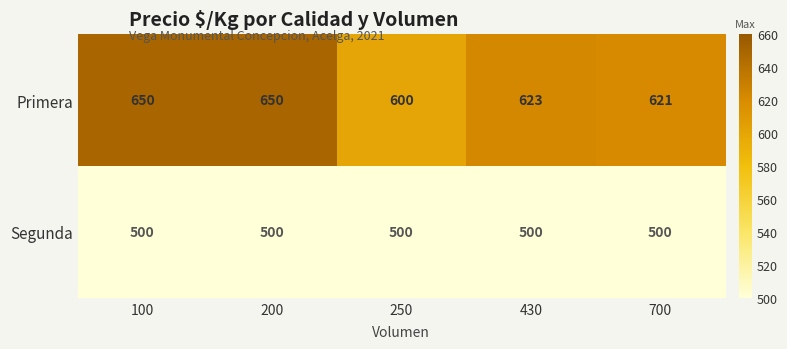

What is the minimum value for Segunda?

500